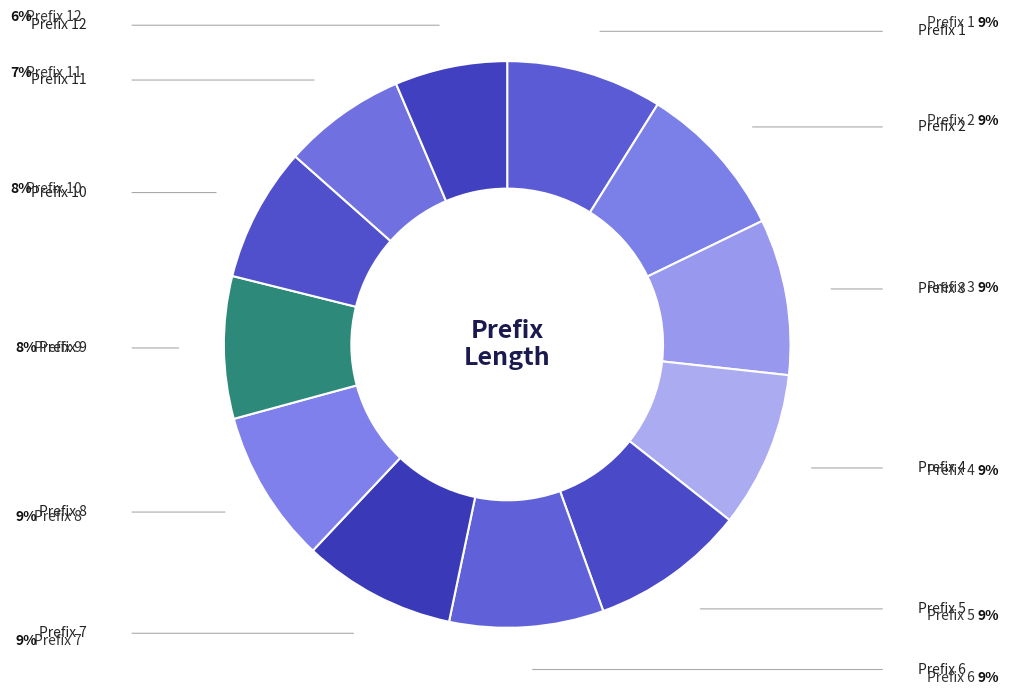

How many segments does this pie chart have?

12